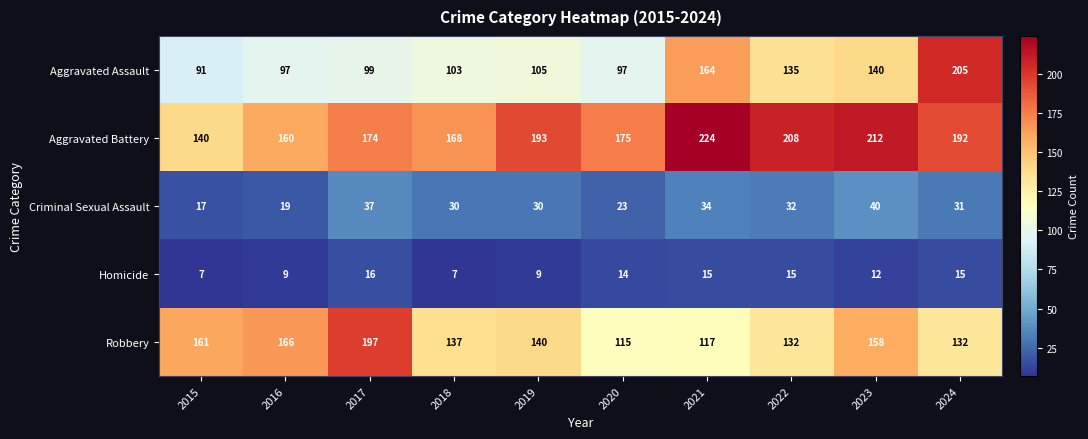

The value of Aggravated Battery at 2018 is 168. True or false?

True